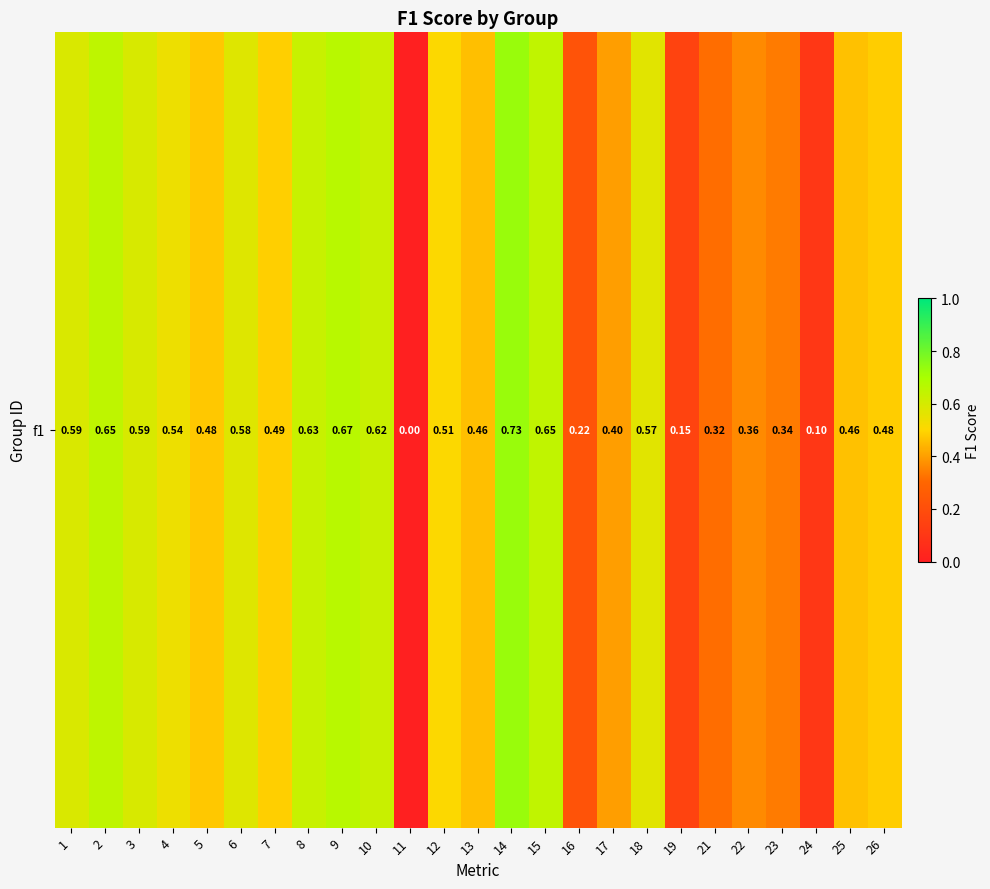

List the labels in order of value, smallest first.

11, 24, 19, 16, 21, 23, 22, 17, 13, 25, 5, 26, 7, 12, 4, 18, 6, 1, 3, 10, 8, 15, 2, 9, 14